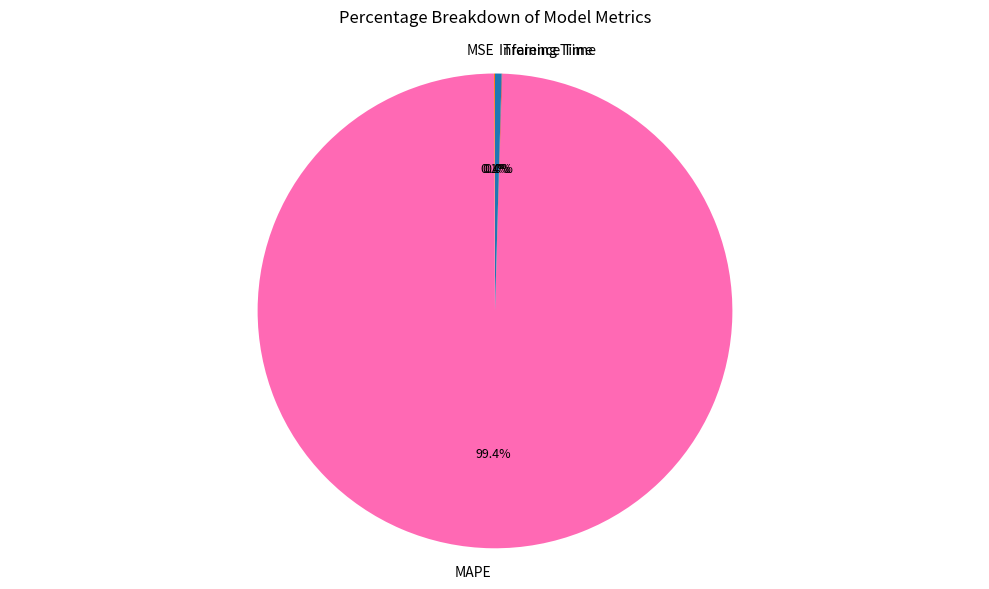

Is MAPE the majority of the pie?

Yes